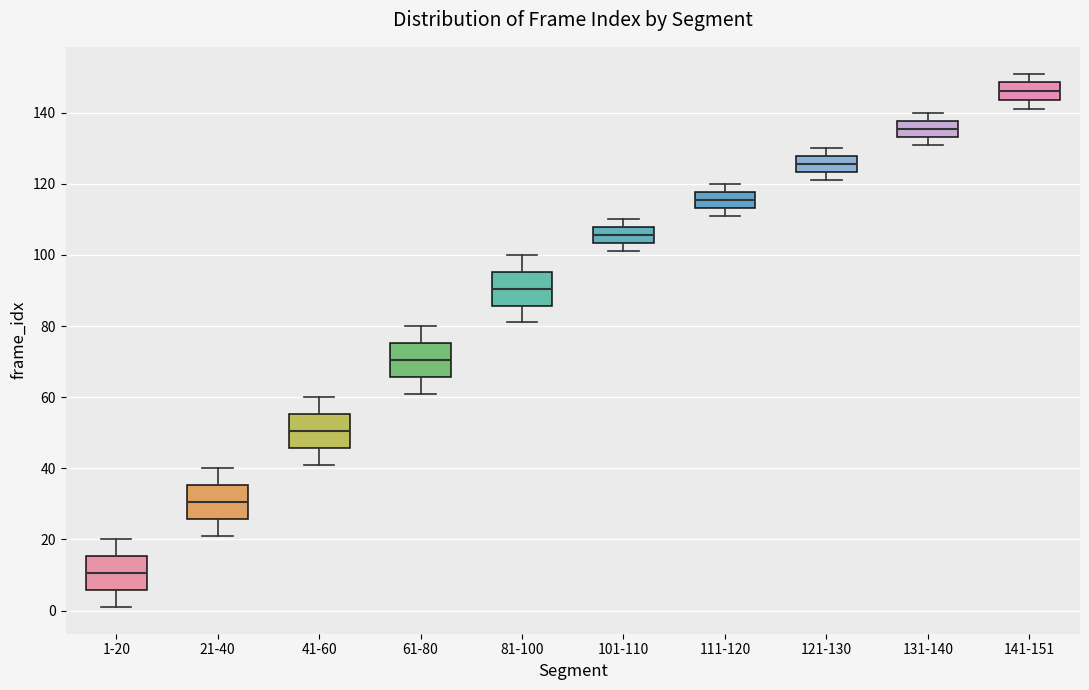

Reading left to right, transcribe this box plot: for each box, give where its median line is, the range the box spans, and where its two whiskers end, as read against the y-axis. The values are not printed on the chart, so give them approximately, as read against the axis.

1-20: median 10, box 6 to 16, whiskers 2 to 20
21-40: median 30, box 26 to 36, whiskers 22 to 40
41-60: median 50, box 46 to 56, whiskers 42 to 60
61-80: median 70, box 66 to 76, whiskers 62 to 80
81-100: median 90, box 86 to 96, whiskers 82 to 100
101-110: median 106, box 104 to 108, whiskers 102 to 110
111-120: median 116, box 114 to 118, whiskers 112 to 120
121-130: median 126, box 124 to 128, whiskers 122 to 130
131-140: median 136, box 134 to 138, whiskers 132 to 140
141-151: median 146, box 144 to 148, whiskers 142 to 152